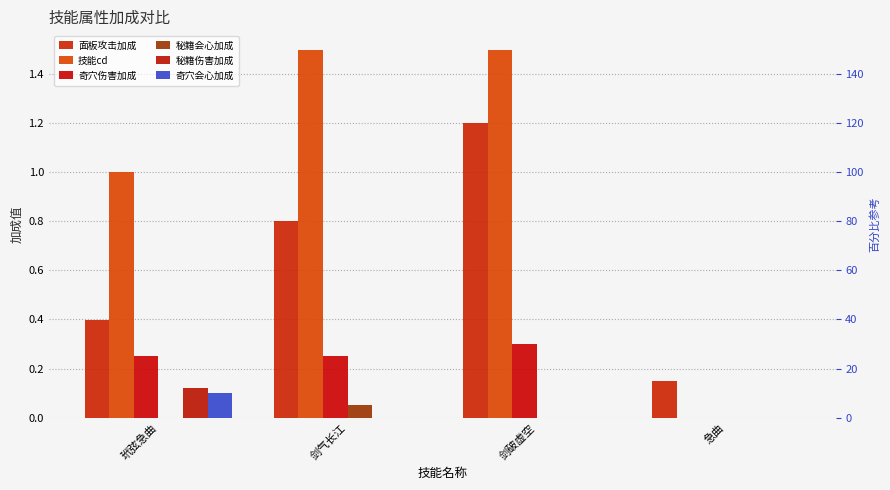

Which series changed the most between 玳弦急曲 and 剑气长江?

技能cd